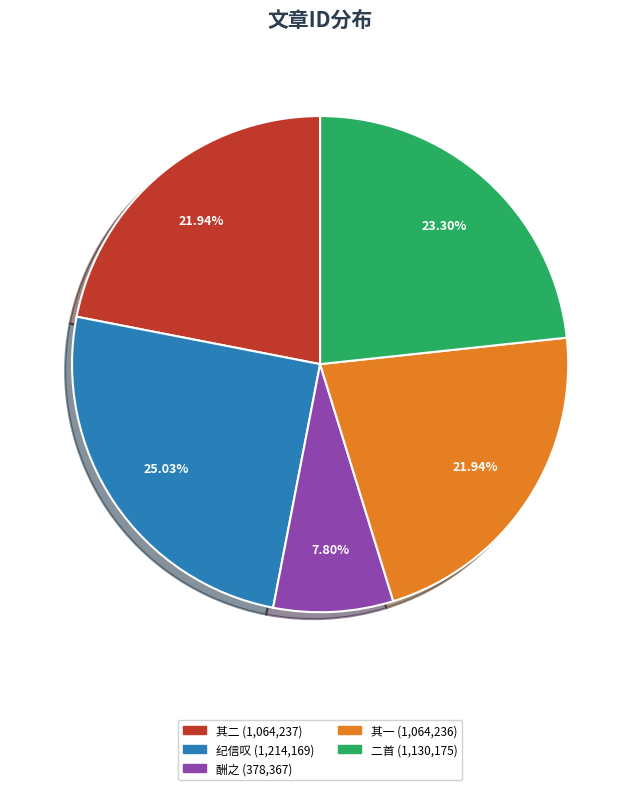

Count the number of slices in the pie.

5